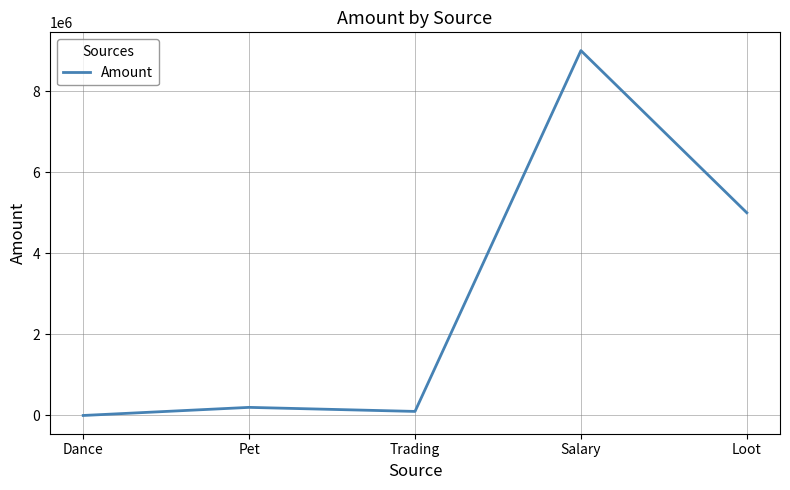

Does the chart have visible grid lines?

Yes